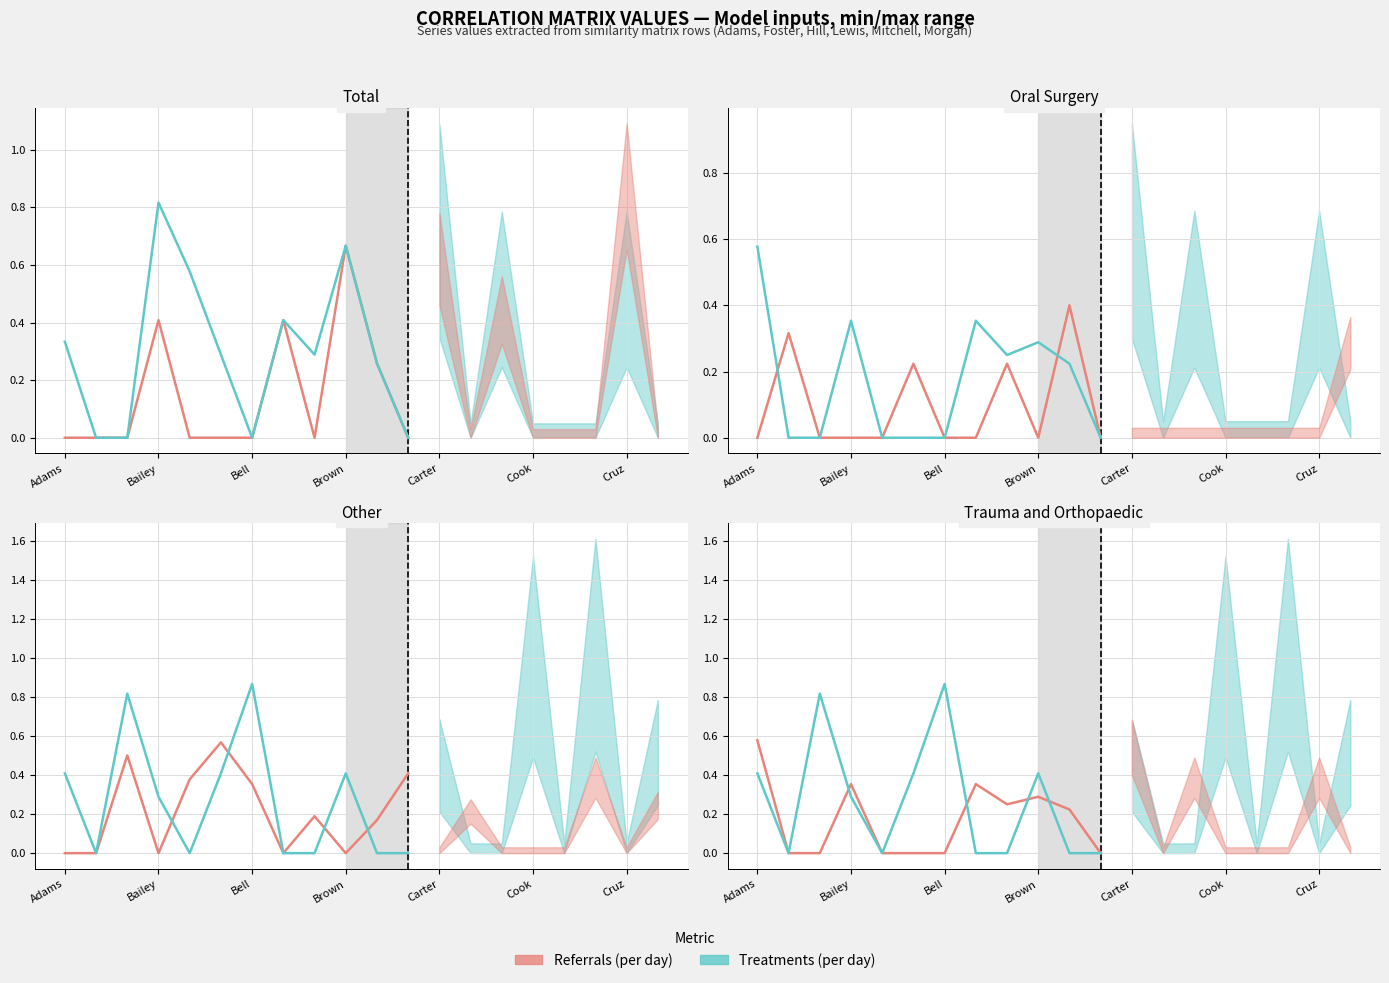

In Treatments (per day), how many points are higher than both neighbors (excluding endpoints)?

3